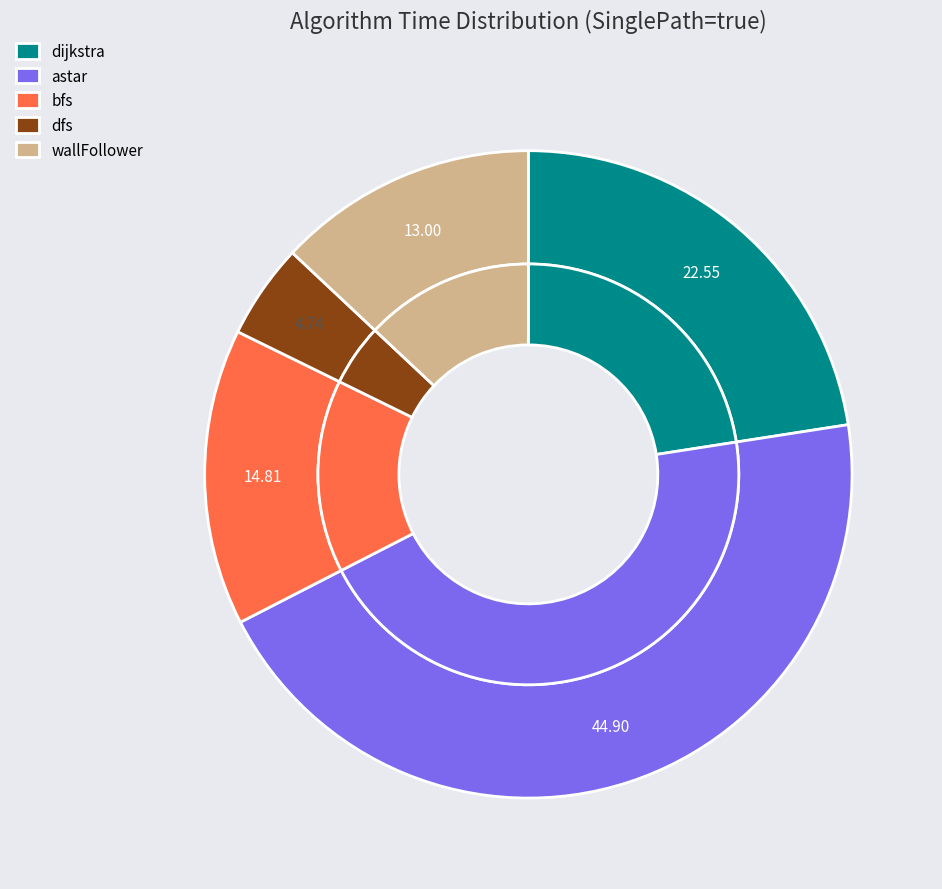

To the nearest percent, what is the average slice percentage?

20%